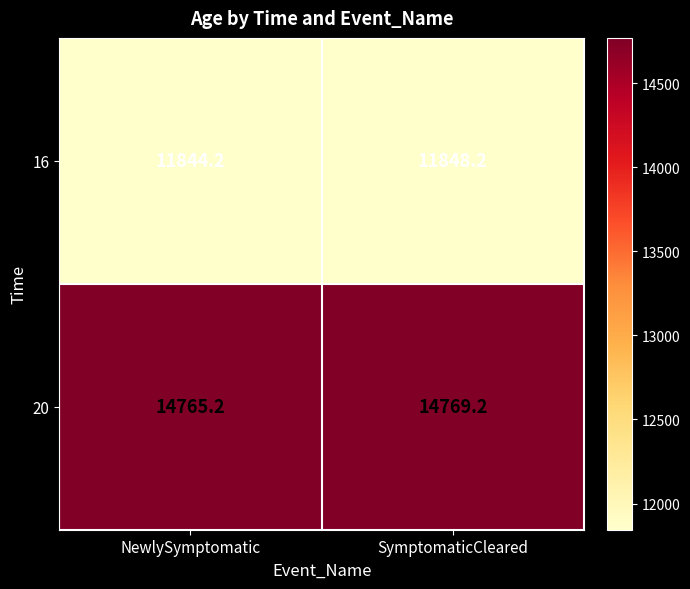

Rank the series by their average value, from lowest to highest.

16, 20